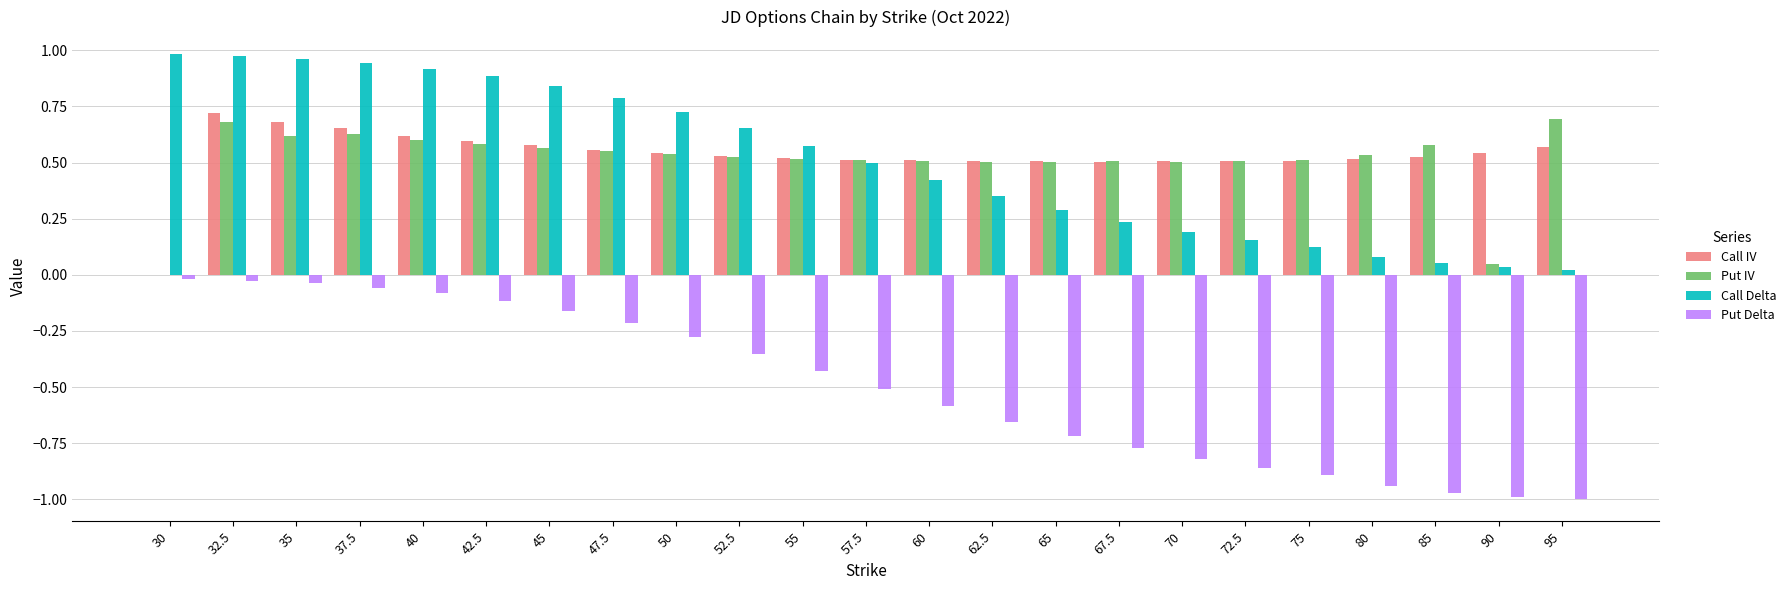

Is the value of Call Delta at 95 greater than the value of Call IV at 32.5?

No